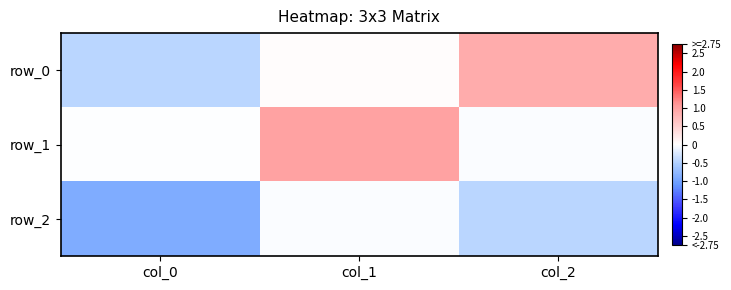

Is the value of row_1 at col_2 greater than the value of row_2 at col_0?

Yes